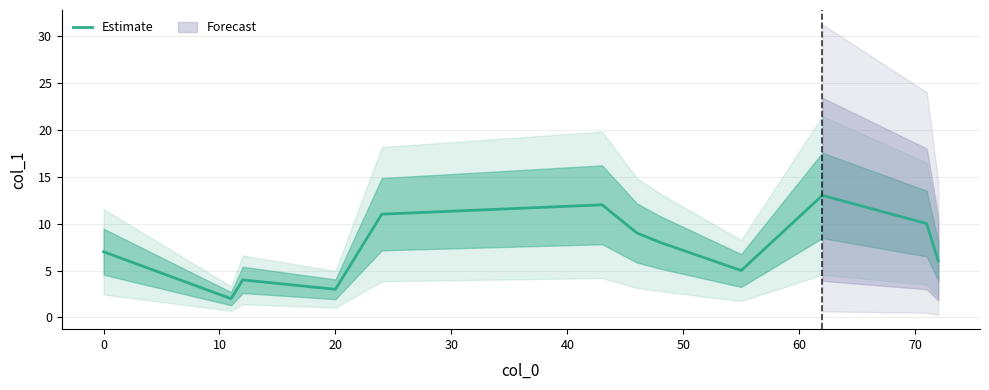

What is the label of the 9th point from the right?

20